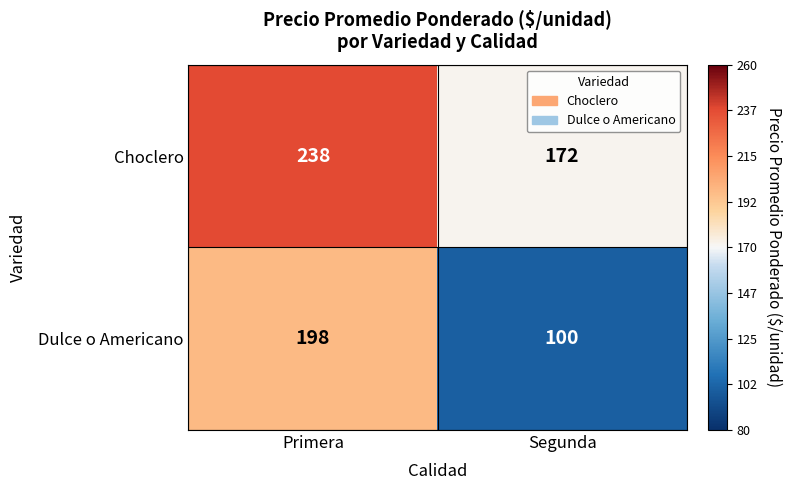

What is the average value of the Dulce o Americano series?

149